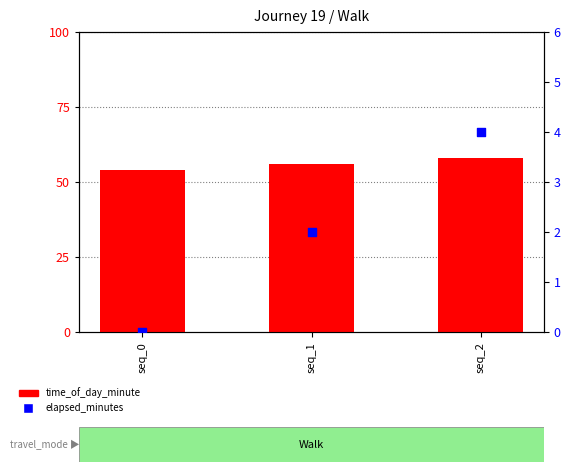

What is the total value across all series at seq_2?

62